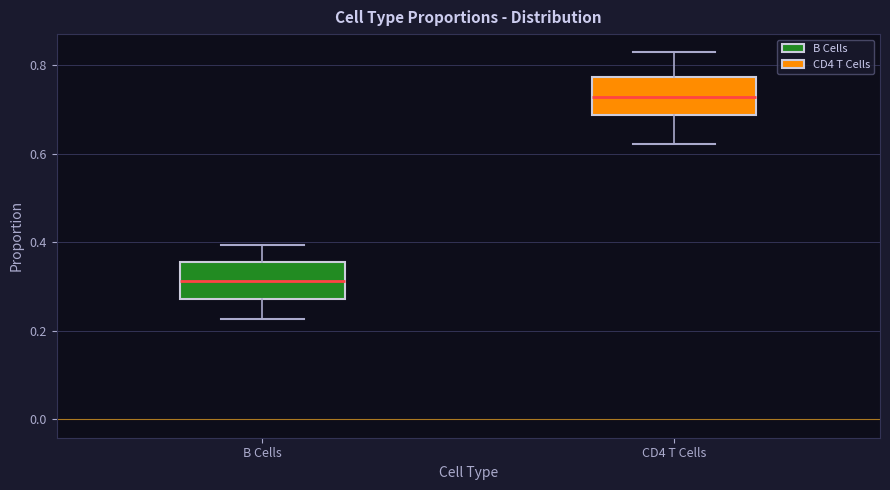

Reading left to right, read every box against the y-axis: the position of its median line, the range the box covers, and the ends of its whiskers. The values are not printed on the chart, so give them approximately, as read against the axis.

B Cells: median 0.32, box 0.28 to 0.36, whiskers 0.22 to 0.40
CD4 T Cells: median 0.72, box 0.68 to 0.78, whiskers 0.62 to 0.82